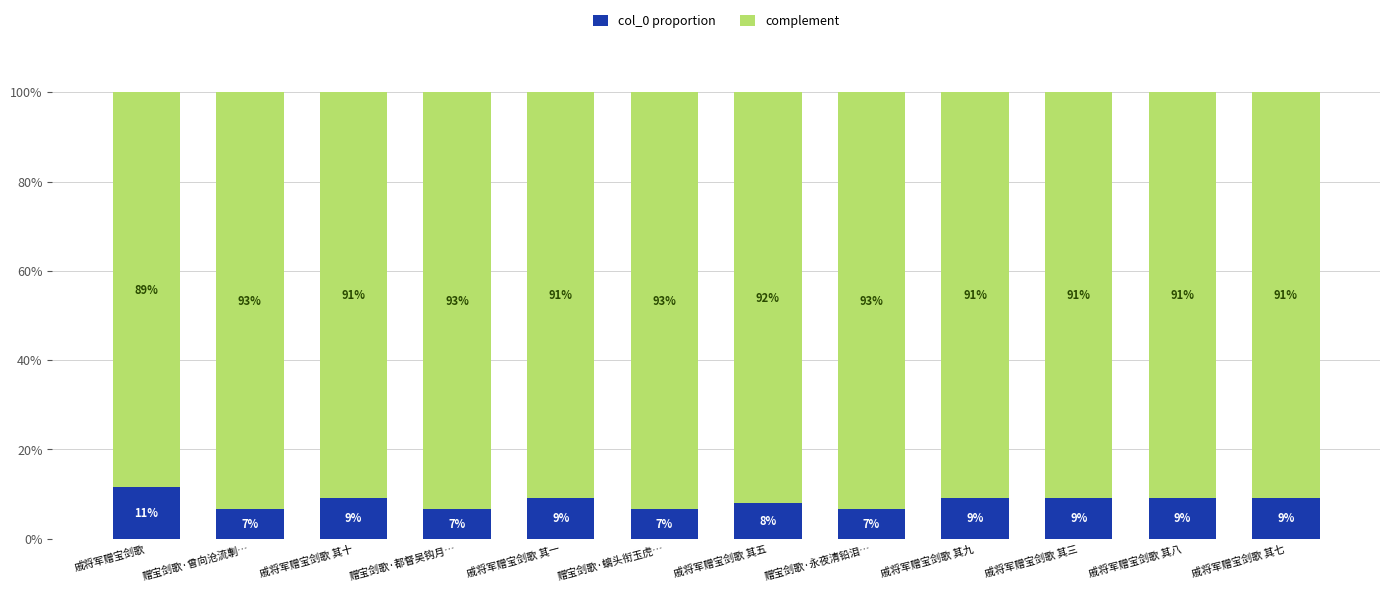

Which series has the largest range (max minus min)?

complement